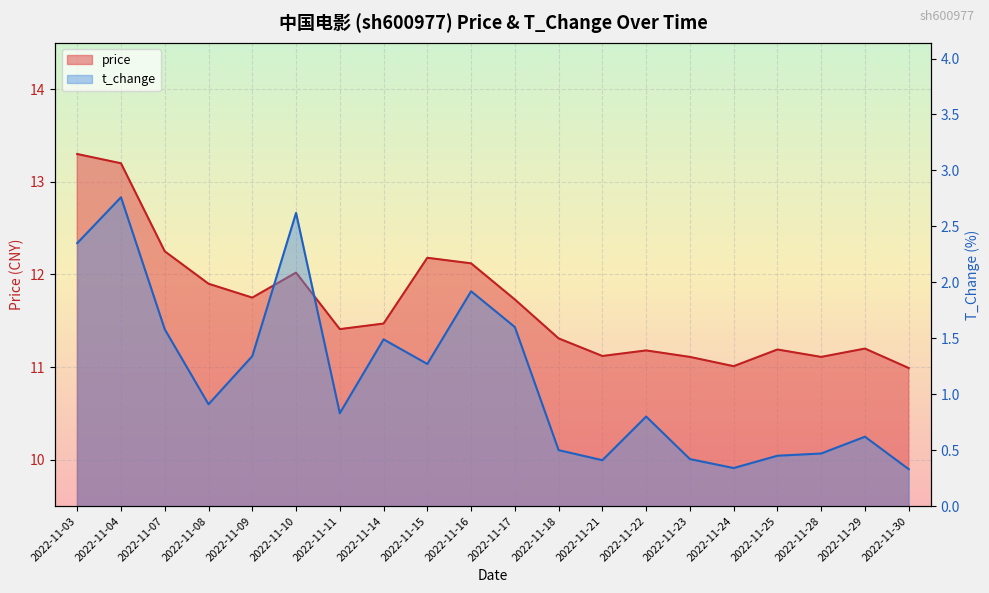

What is the smallest value displayed?

0.3